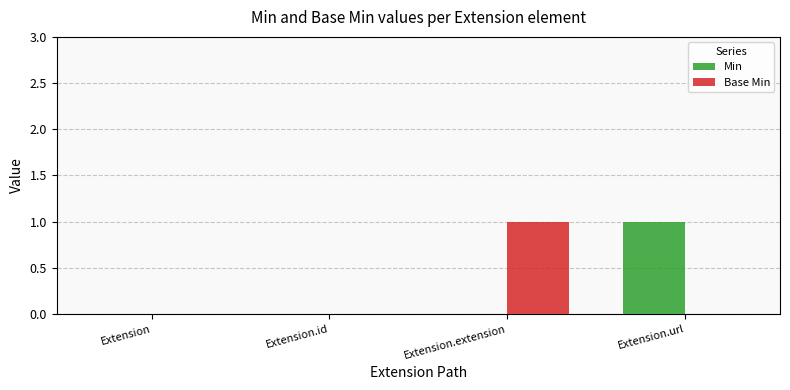

At which label does Base Min reach its peak?

Extension.extension